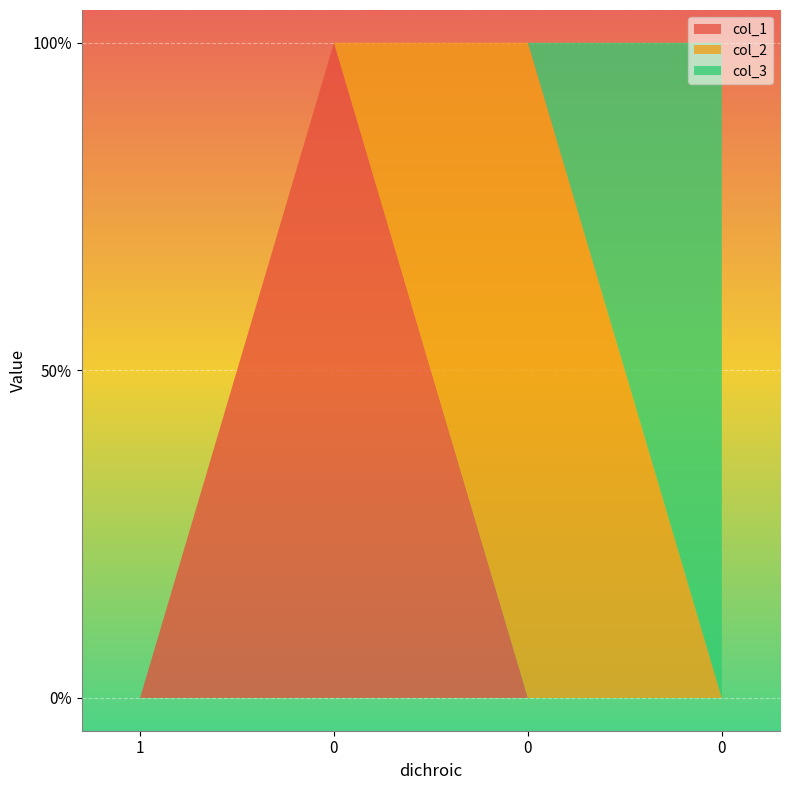

Reading right to left, what are all the values shown in this chart?

col_1: 0=0	0=0	0=1	1=0
col_2: 0=0	0=1	0=0	1=0
col_3: 0=1	0=0	0=0	1=0